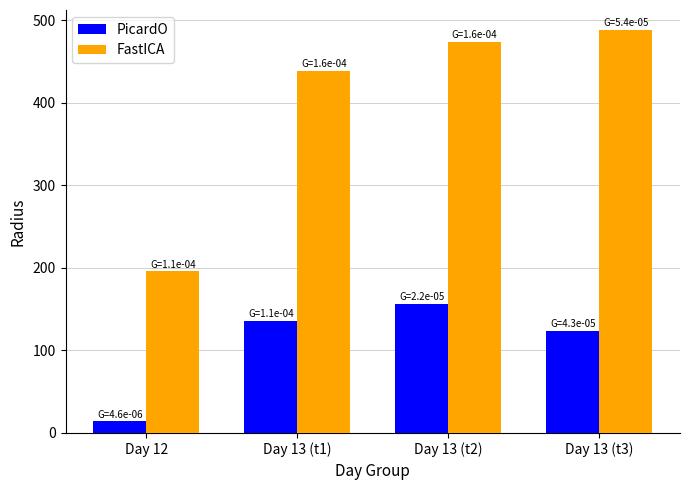

Reading left to right, what are all the values shown in this chart?

PicardO: 14.1	136.0	156.4	123.8
FastICA: 195.9	438.6	473.9	488.0